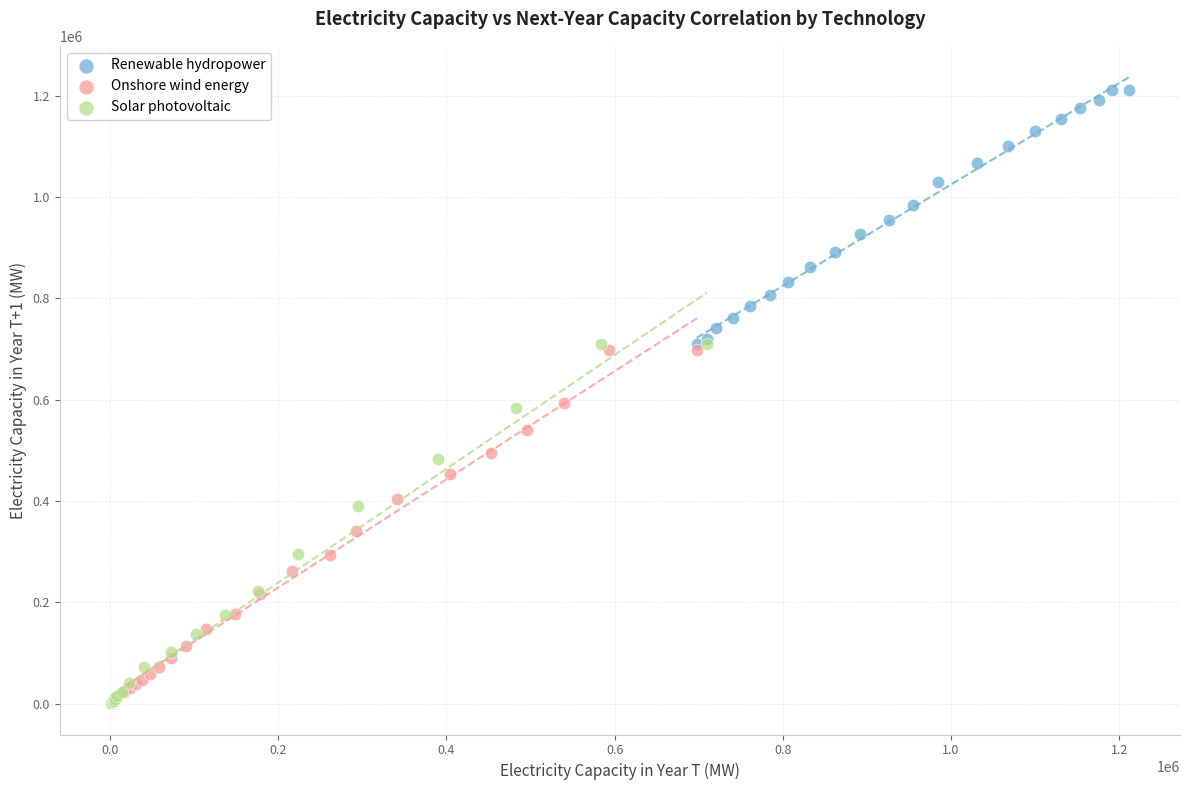

Which series has the largest Y range (max minus min)?

Solar photovoltaic